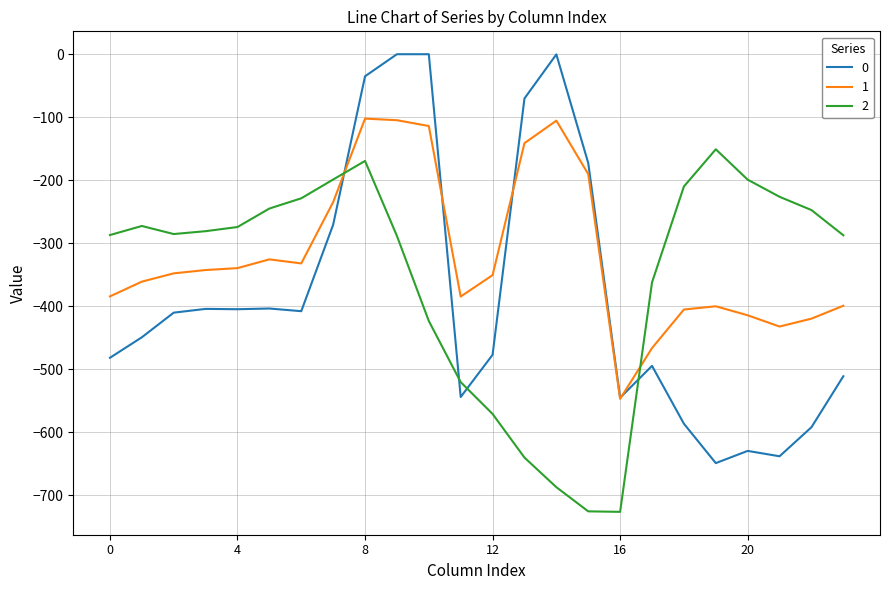

List the series in order of their peak value, highest first.

0, 1, 2